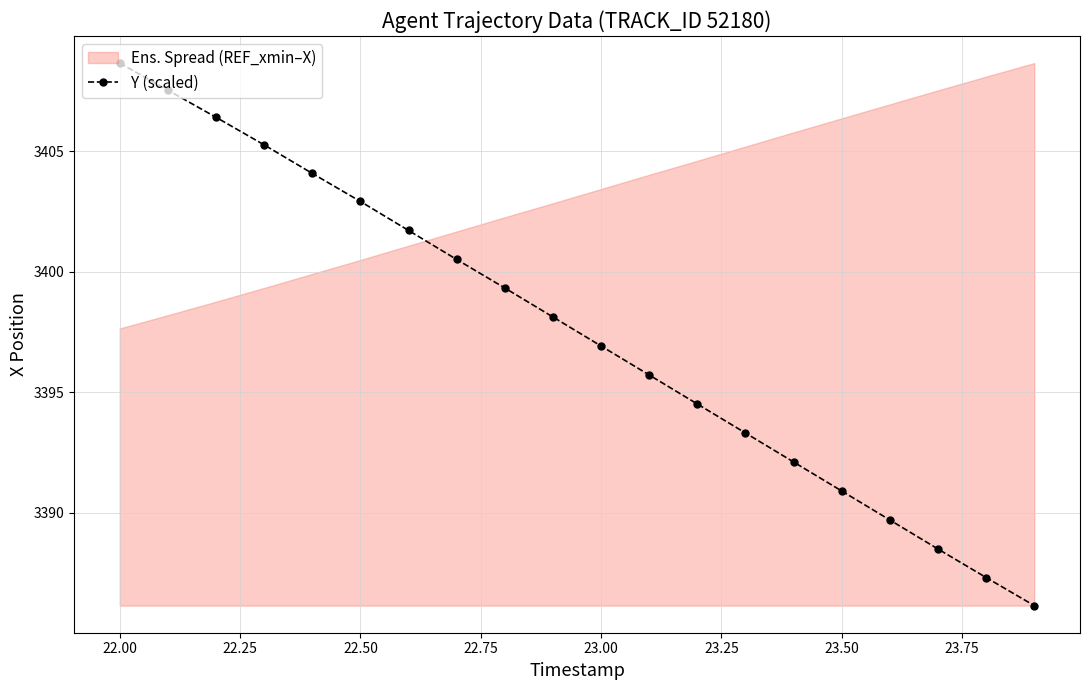

What is the smallest value displayed?

3386.2